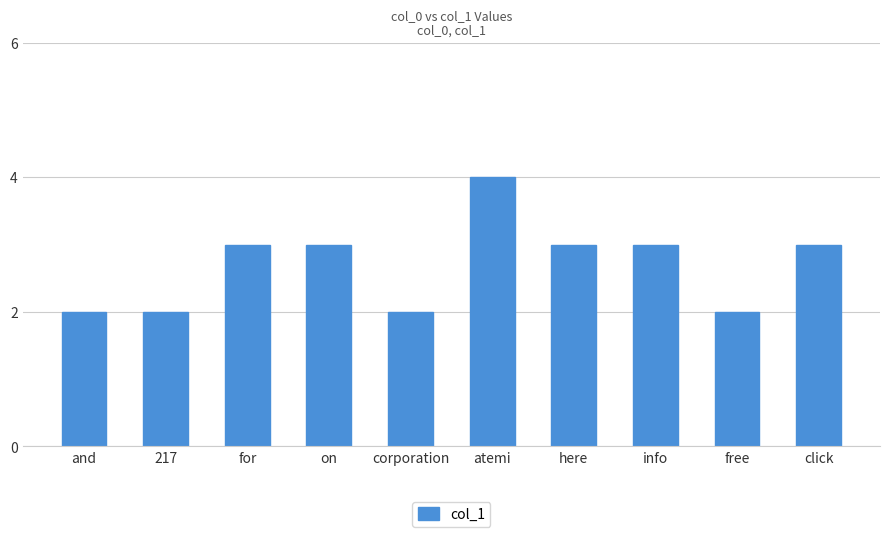

Count the values in the range 2 to 3.

9